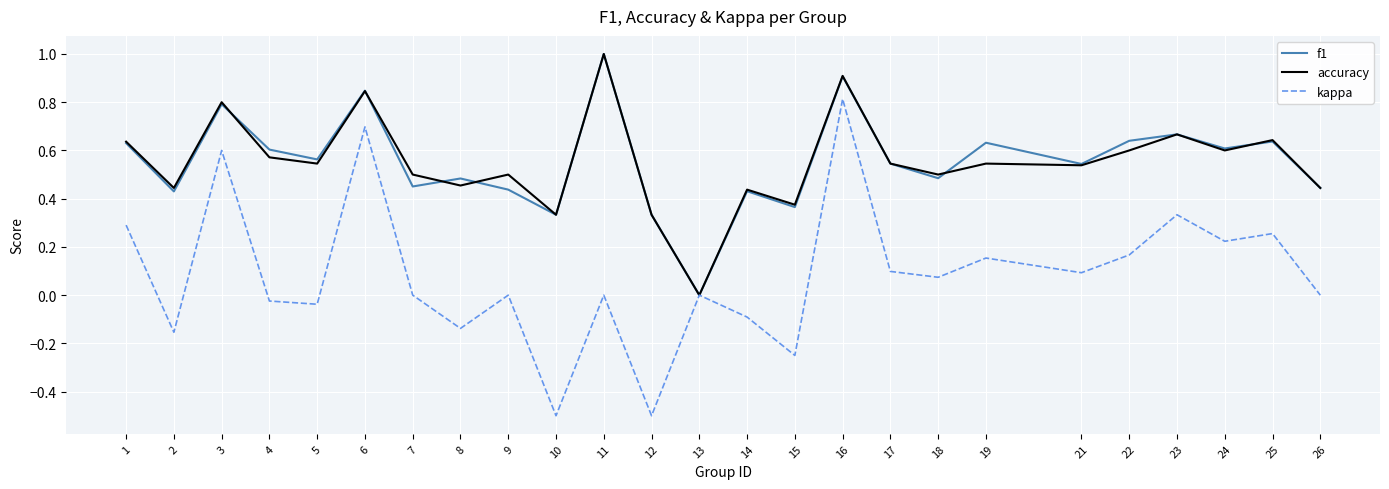

At which category is the sum across all series the highest?

16